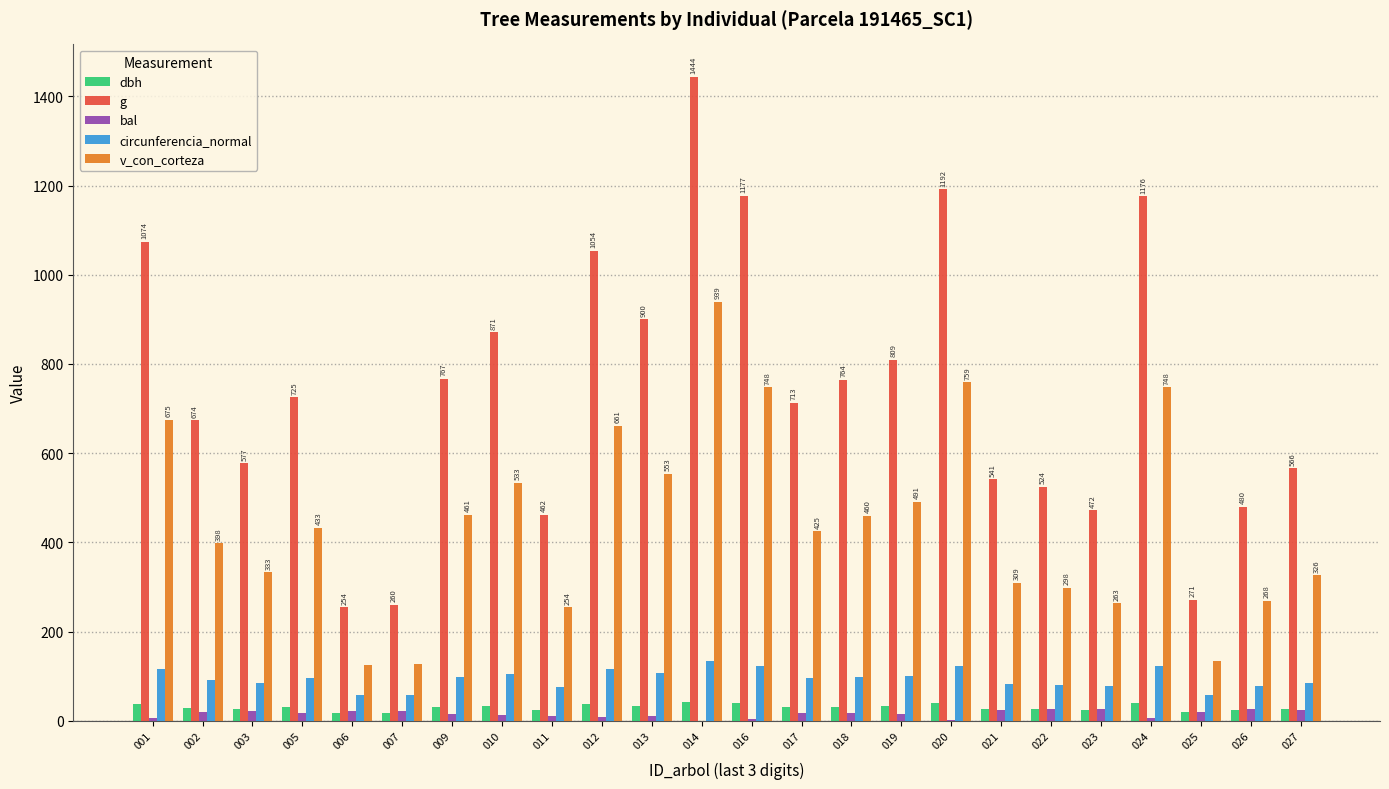

Is the value of v_con_corteza at 022 greater than the value of g at 017?

No